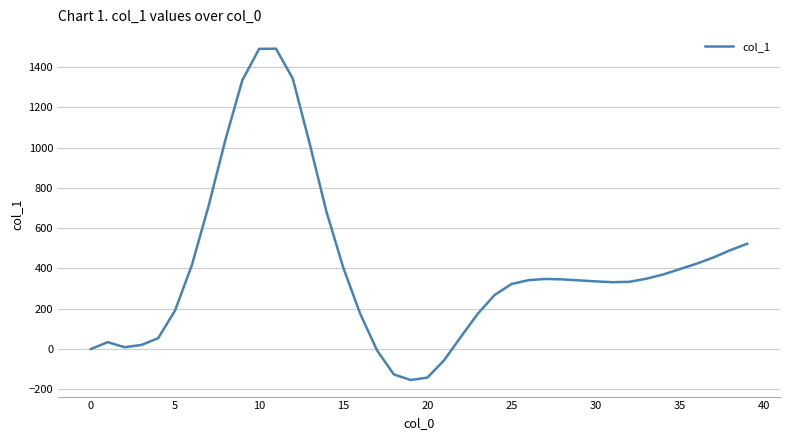

What is the difference between the maximum and minimum values?

1646